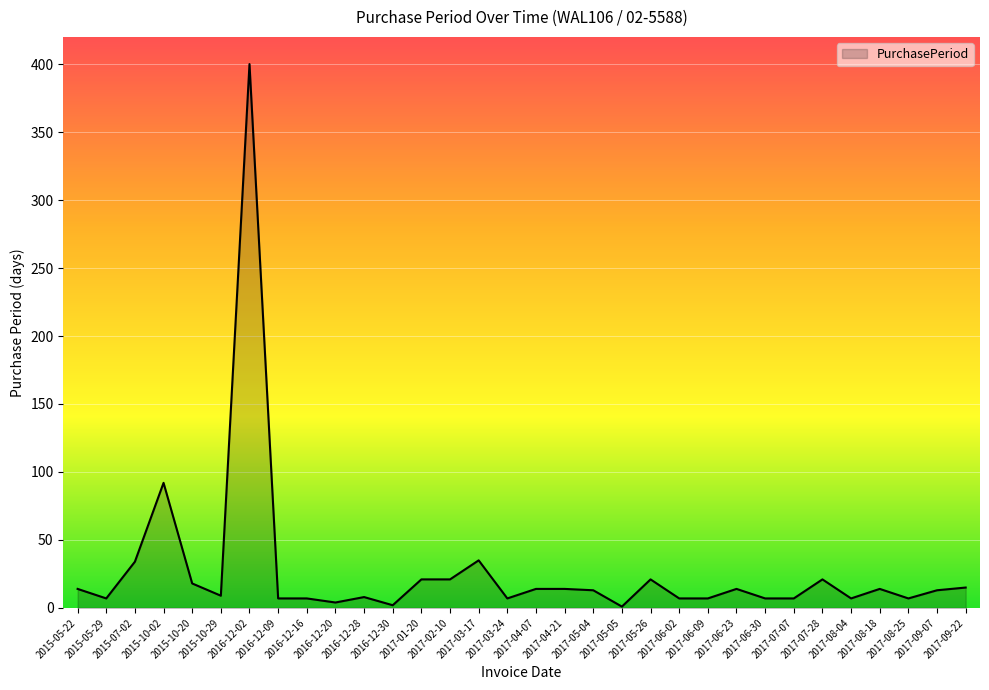

What is the difference between the maximum and minimum values?

399